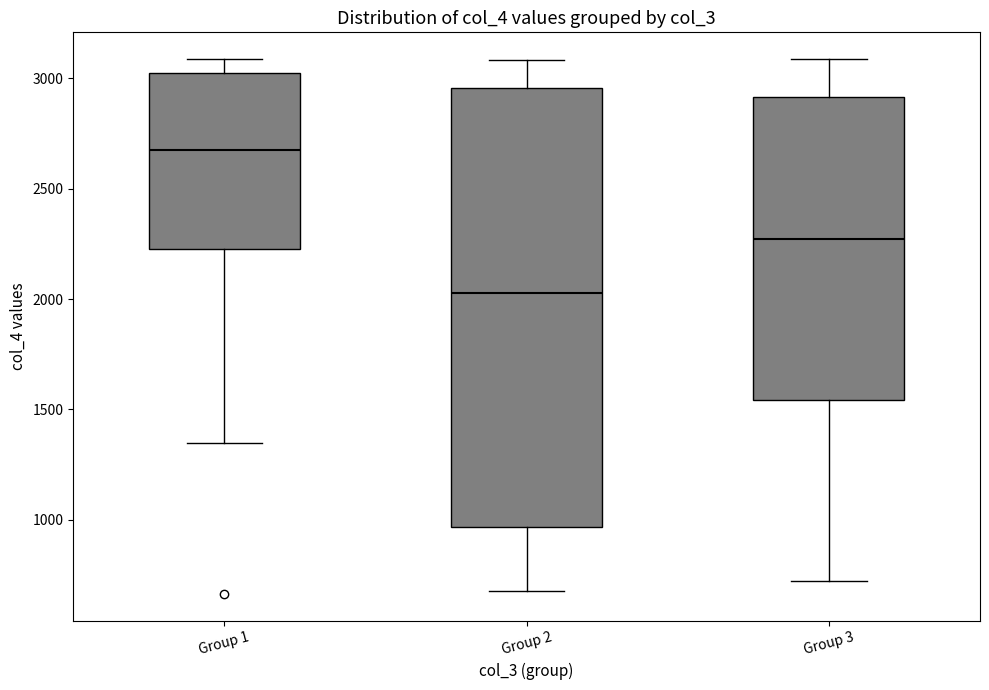

Which box has the highest median line?

Group 1